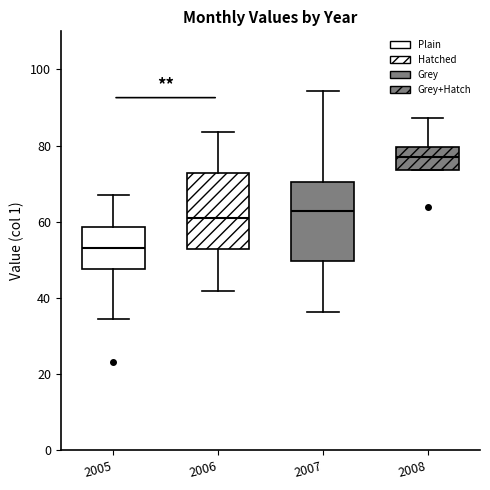

Reading left to right, transcribe this box plot: for each box, give where its median line is, the range the box spans, and where its two whiskers end, as read against the y-axis. The values are not printed on the chart, so give them approximately, as read against the axis.

2005: median 54, box 48 to 58, whiskers 34 to 68
2006: median 62, box 52 to 72, whiskers 42 to 84
2007: median 62, box 50 to 70, whiskers 36 to 94
2008: median 76, box 74 to 80, whiskers 74 to 88